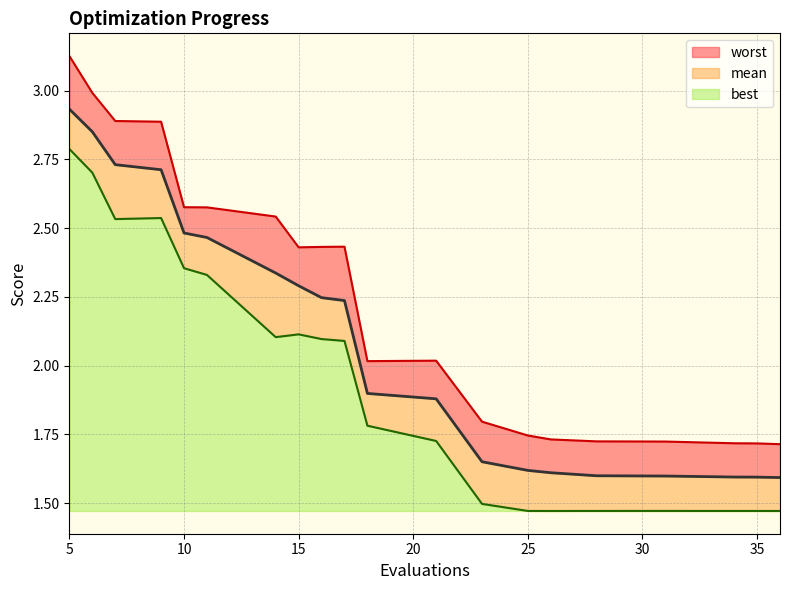

Which label corresponds to the smallest value in the chart?

26